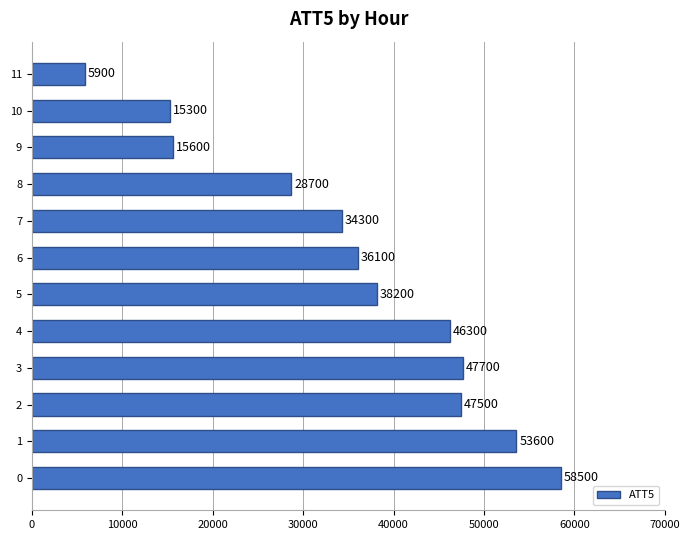

What is the change in value from 5 to 7?

-3900